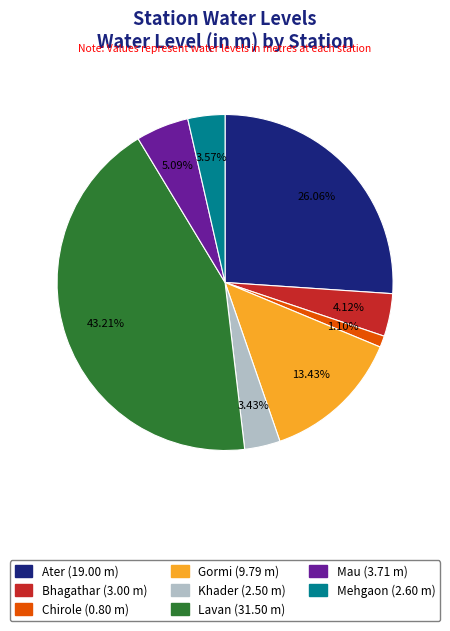

To the nearest percent, what is the difference between the largest and smallest slice percentages?

42%